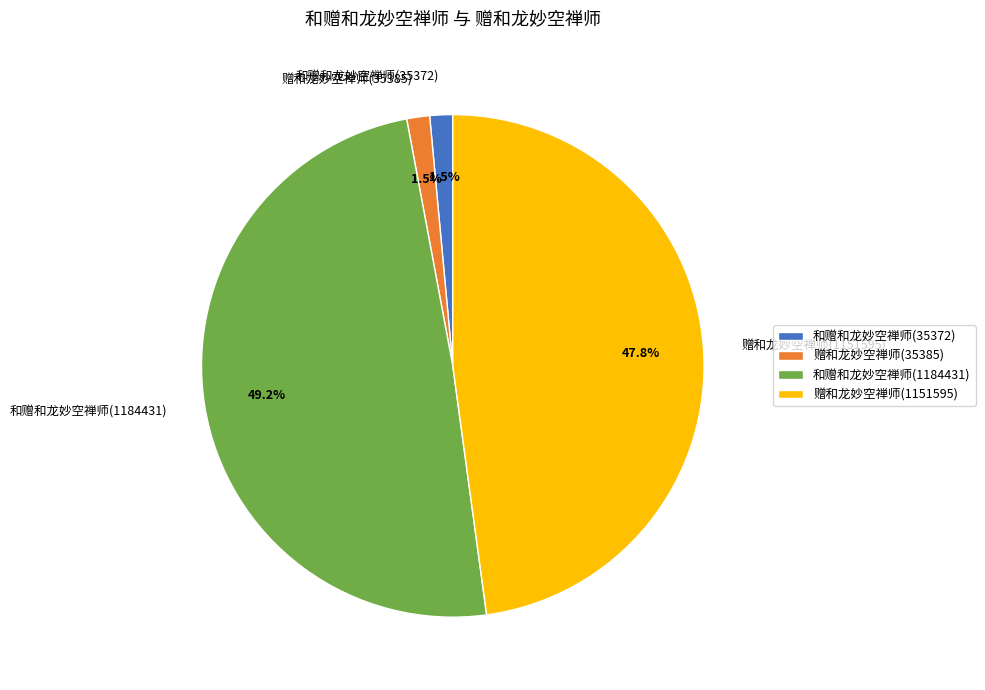

Which category has the biggest portion of the pie?

和赠和龙妙空禅师(1184431)